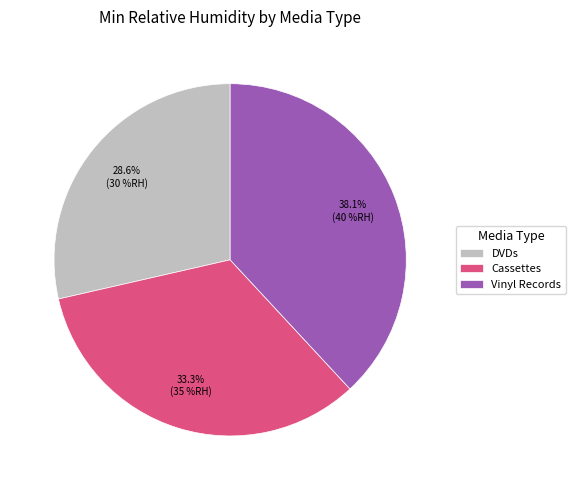

How many segments does this pie chart have?

3